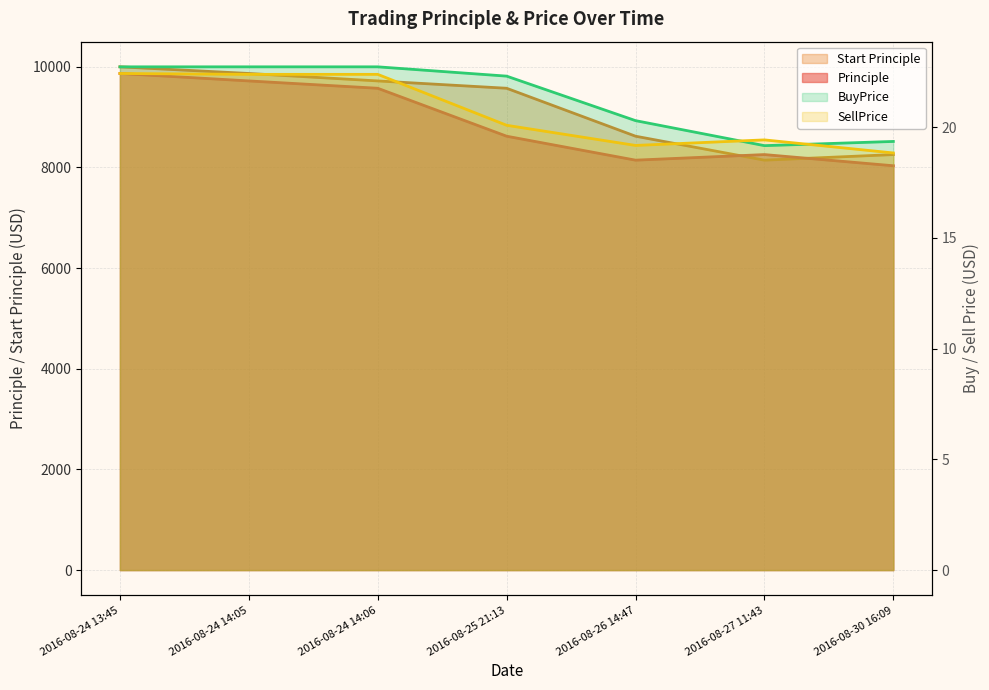

What is the approximate value of Principle at 2016-08-30 16:09?

8034.3